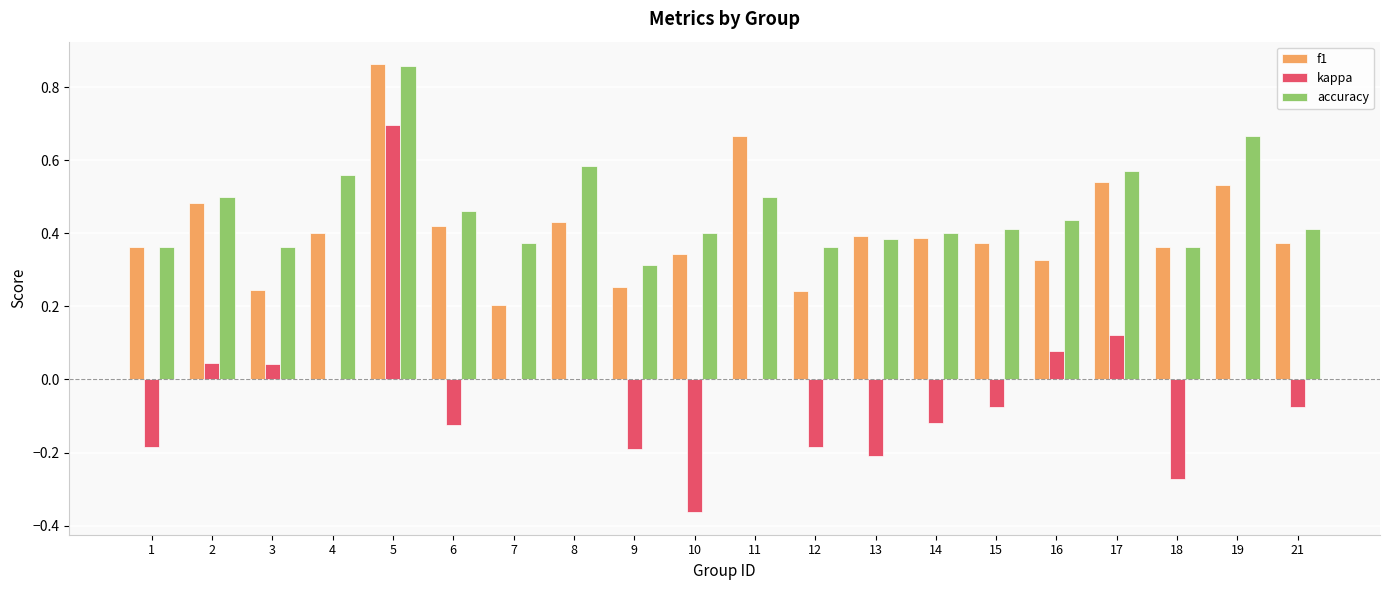

Which label corresponds to the largest value in the chart?

5